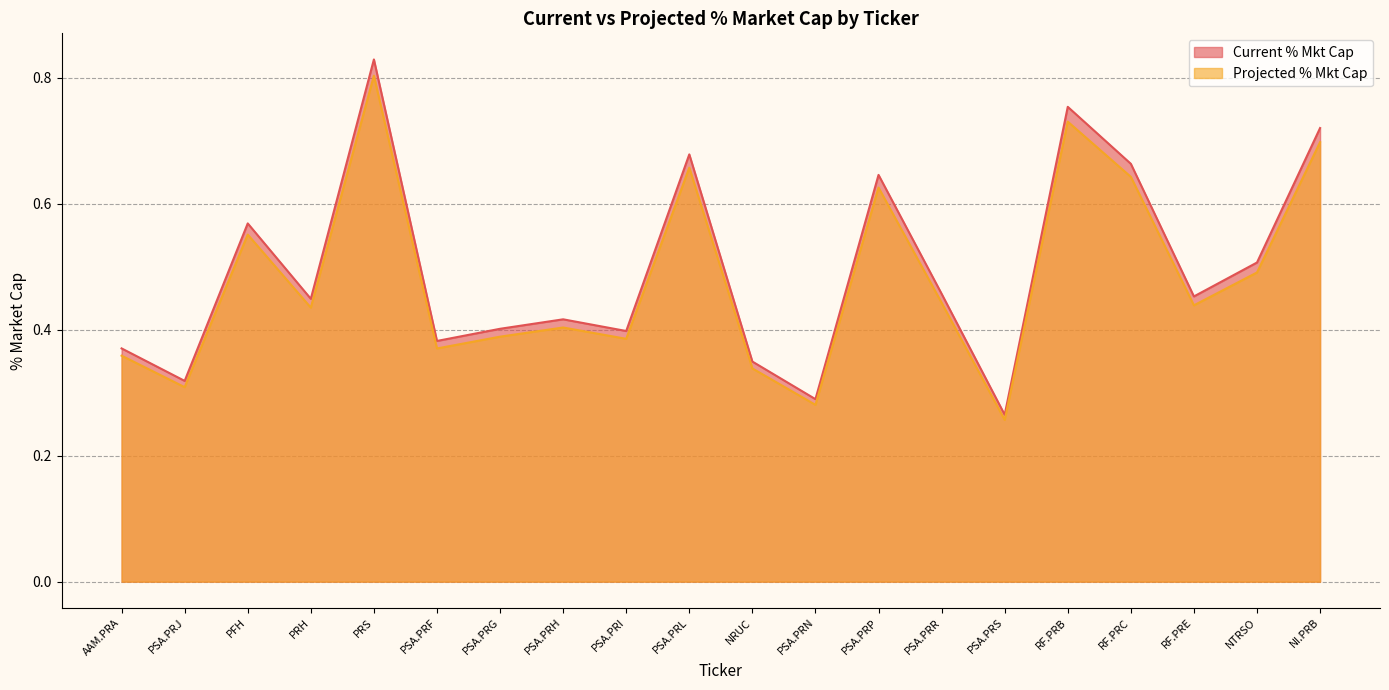

Reading right to left, what are all the values shown in this chart?

Current % Mkt Cap: NI.PRB=0.7	NTRSO=0.5	RF.PRE=0.5	RF.PRC=0.7	RF.PRB=0.8	PSA.PRS=0.3	PSA.PRR=0.5	PSA.PRP=0.6	PSA.PRN=0.3	NRUC=0.3	PSA.PRL=0.7	PSA.PRI=0.4	PSA.PRH=0.4	PSA.PRG=0.4	PSA.PRF=0.4	PRS=0.8	PRH=0.4	PFH=0.6	PSA.PRJ=0.3	AAM.PRA=0.4
Projected % Mkt Cap: NI.PRB=0.7	NTRSO=0.5	RF.PRE=0.4	RF.PRC=0.6	RF.PRB=0.7	PSA.PRS=0.3	PSA.PRR=0.4	PSA.PRP=0.6	PSA.PRN=0.3	NRUC=0.3	PSA.PRL=0.7	PSA.PRI=0.4	PSA.PRH=0.4	PSA.PRG=0.4	PSA.PRF=0.4	PRS=0.8	PRH=0.4	PFH=0.6	PSA.PRJ=0.3	AAM.PRA=0.4